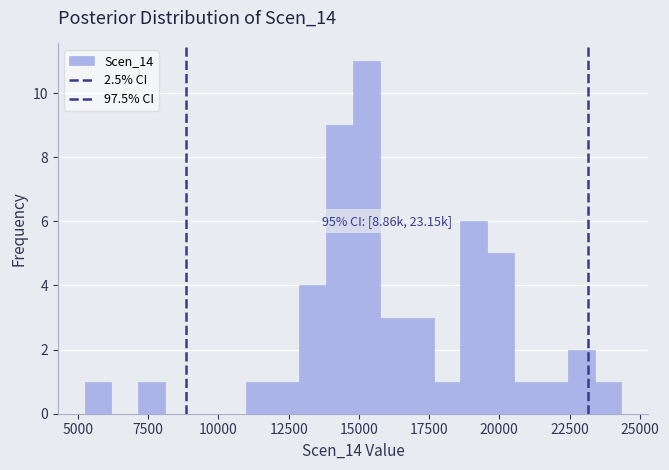

Around what value on the x-axis is the tallest bar? Give the approximate position of its centre, as read against the axis.

15500